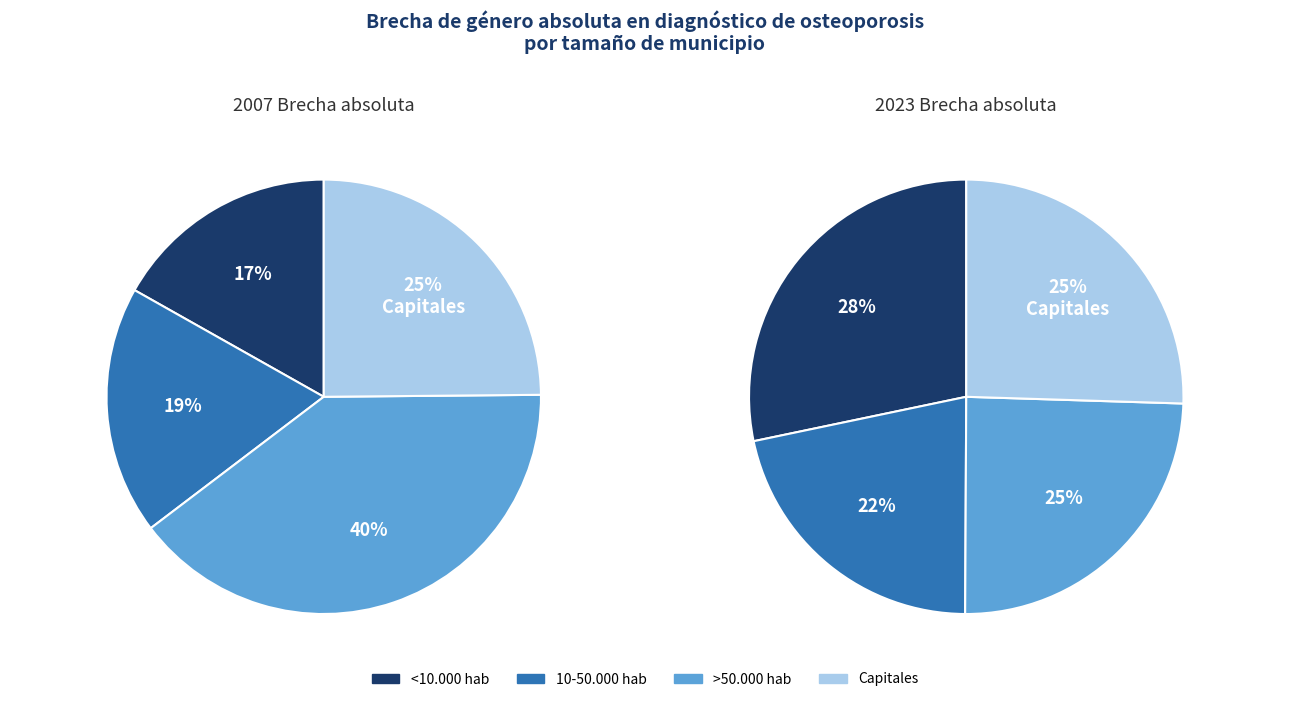

Rank the series at Capitales from highest to lowest value.

values_2023, values_2007